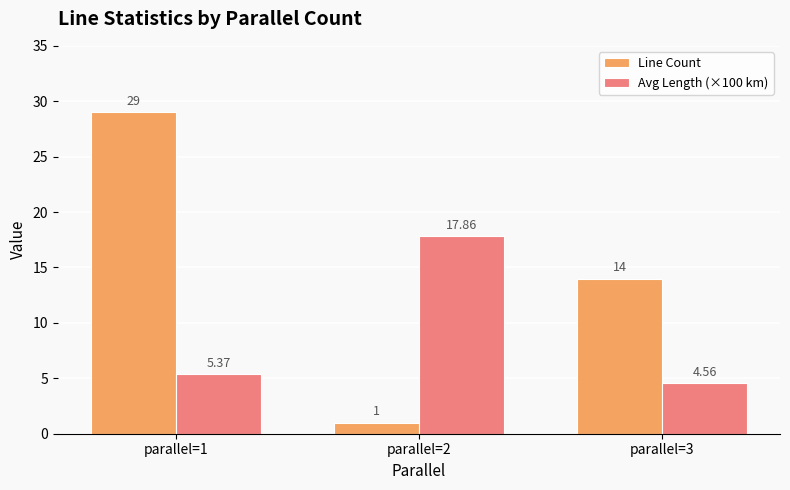

What is the greatest value displayed?

29.0